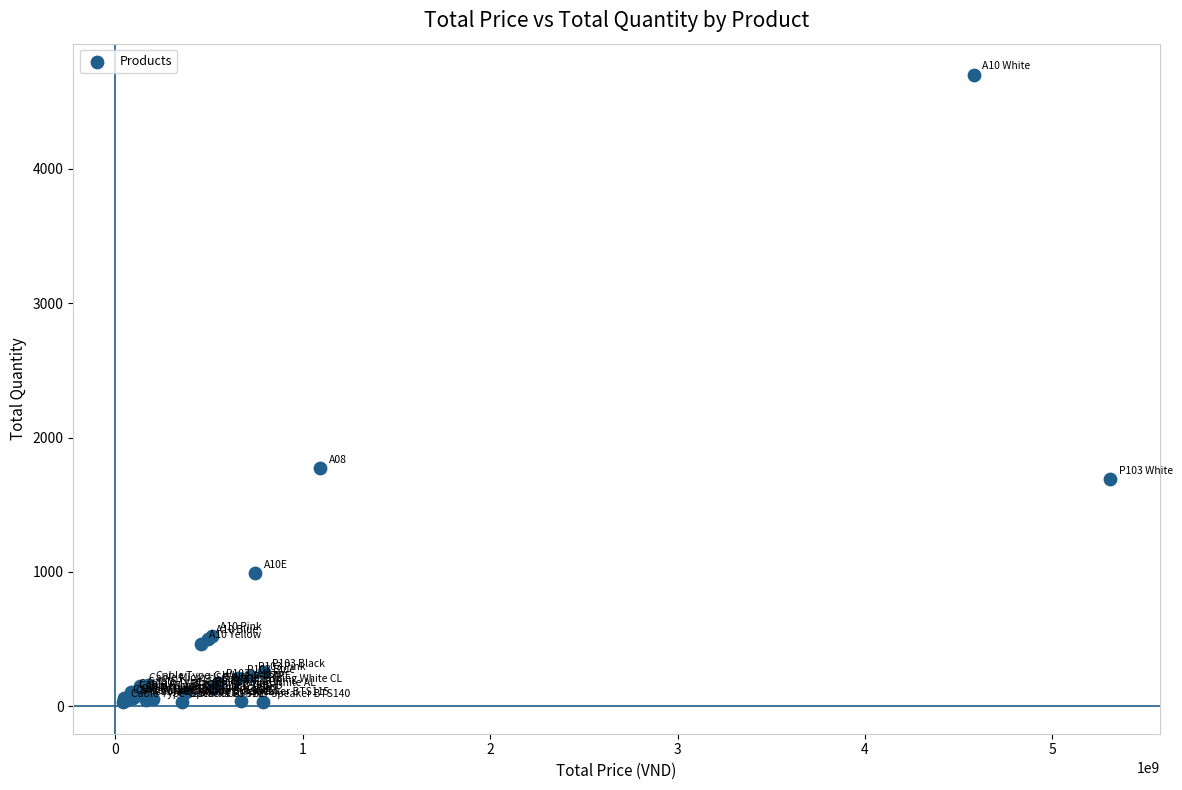

What Y value in the scatter plot is closest to 2363?

1771